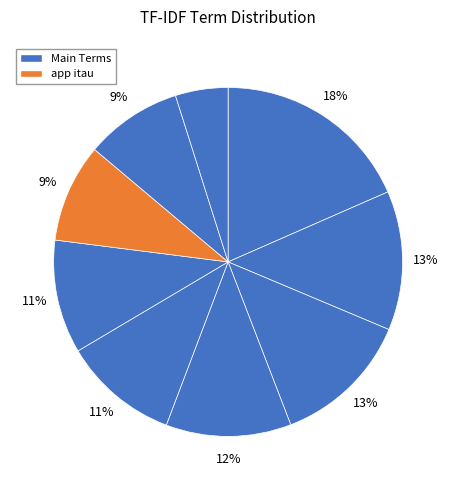

How many slices are in this pie chart?

9